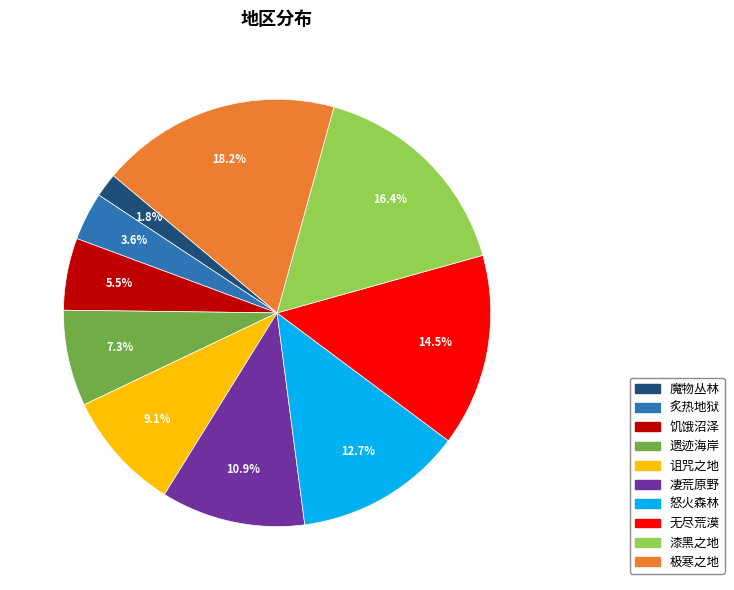

How much of the chart is everything except 魔物丛林?

98.2%